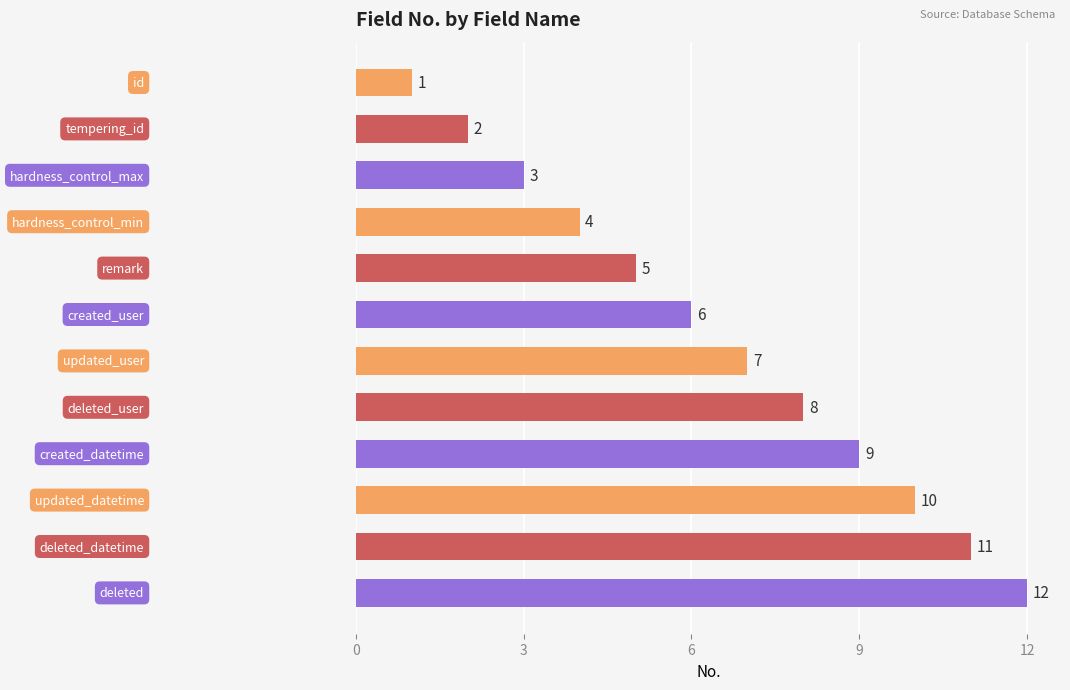

What is the sum of all values?

78